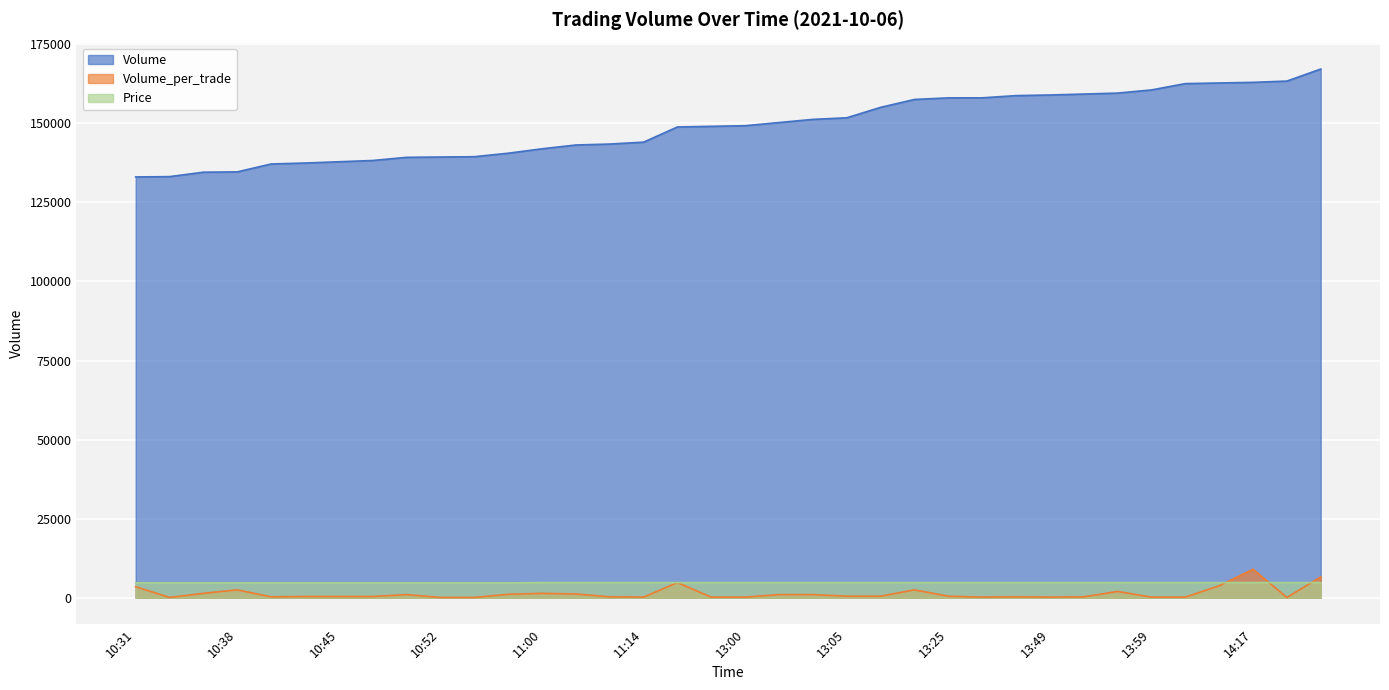

Where is Price nearest to the value 4750?

10:31